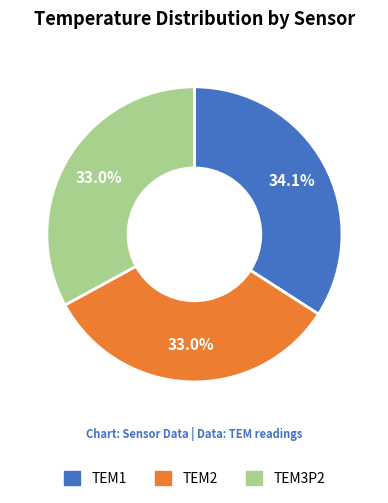

True or false: TEM3P2 accounts for 33% of the total.

True